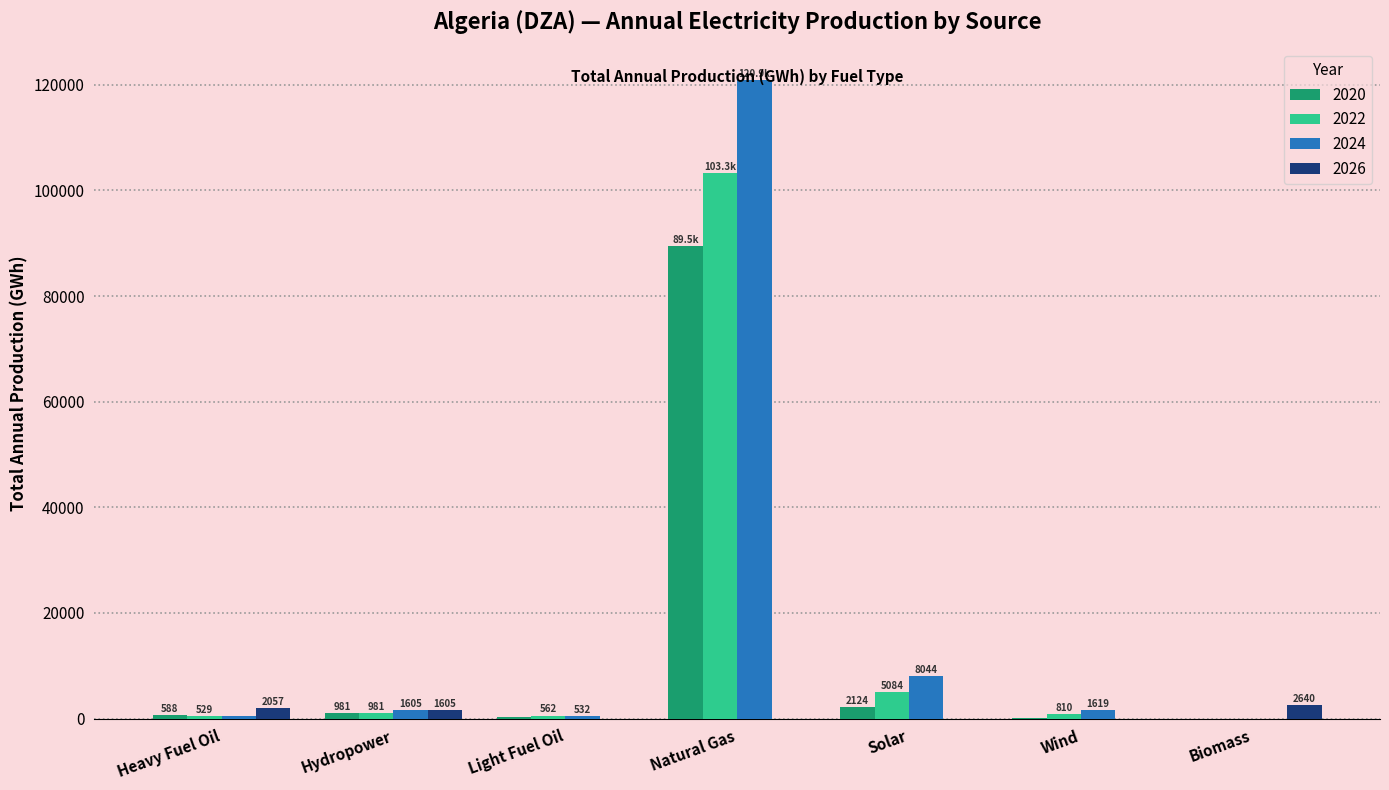

The value of 2024 at Biomass is 0.0. True or false?

True